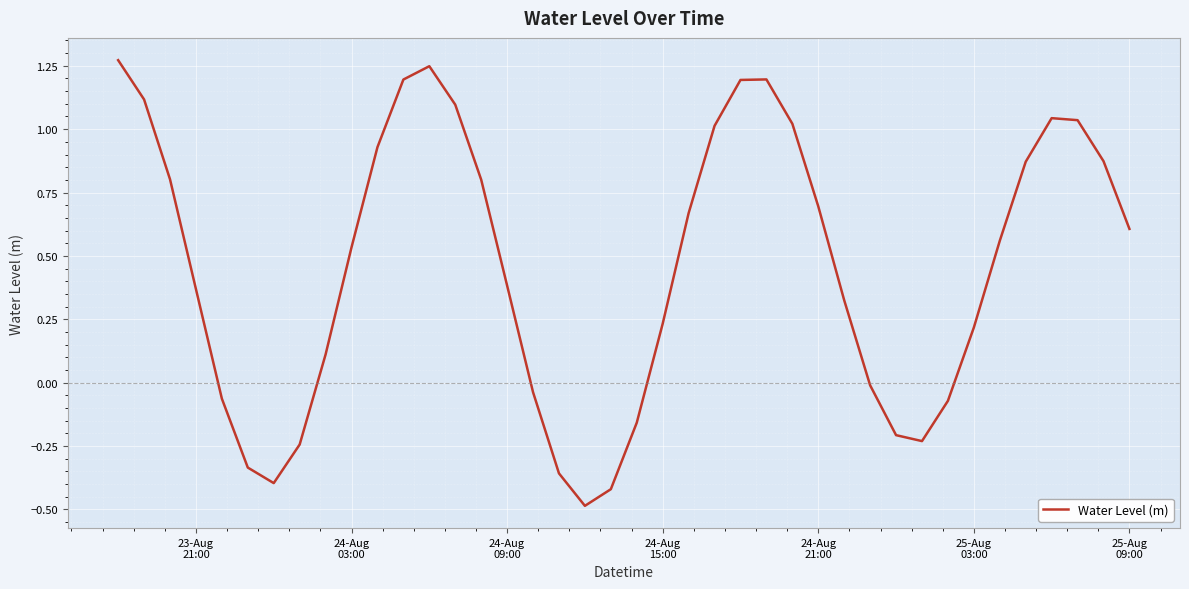

What is the minimum value shown in the chart?

-0.5